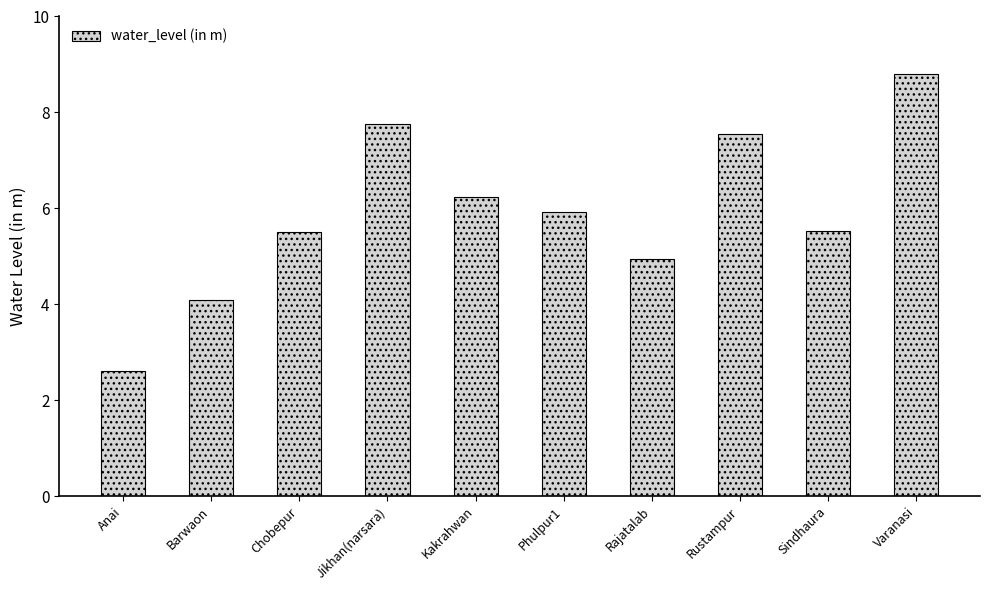

Which has a higher value, Jikhan(narsara) or Phulpur1?

Jikhan(narsara)